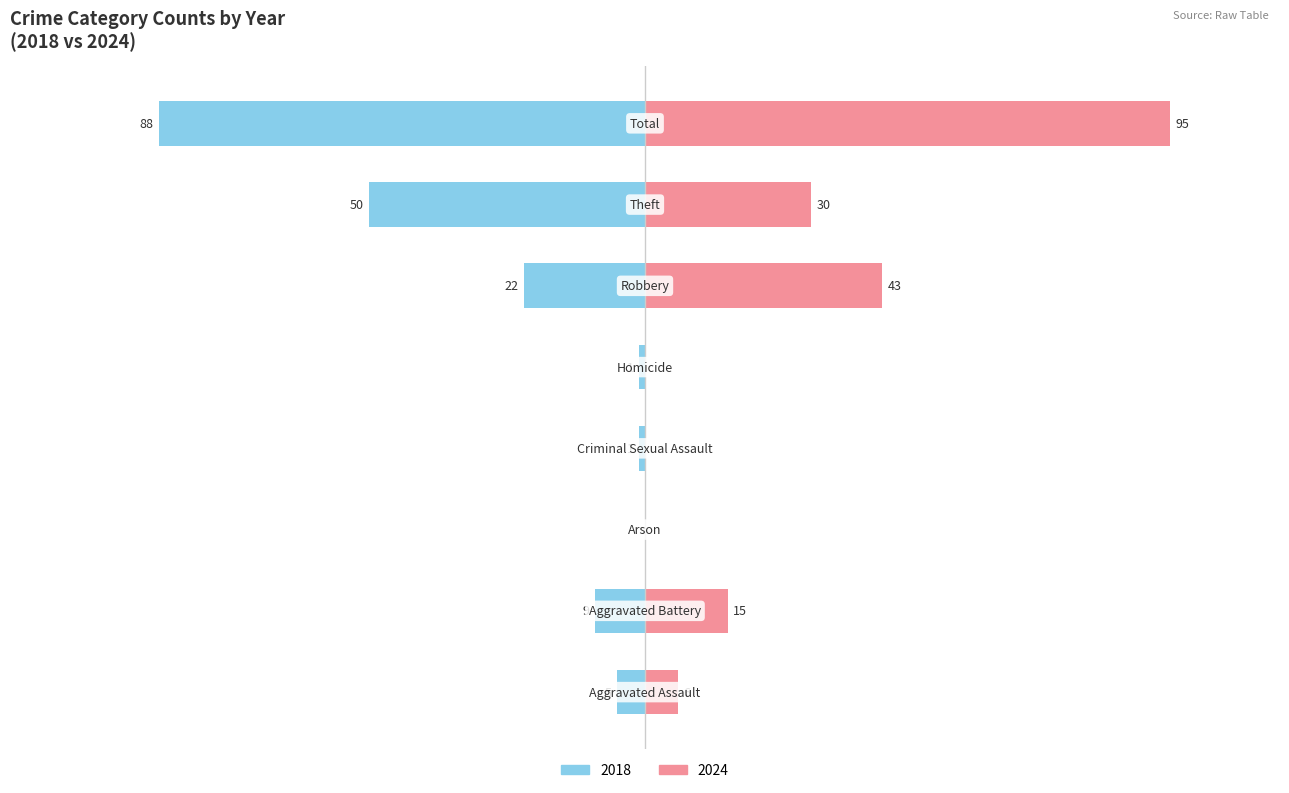

What is the value of the 2024 bar at the 1st from the left?

6